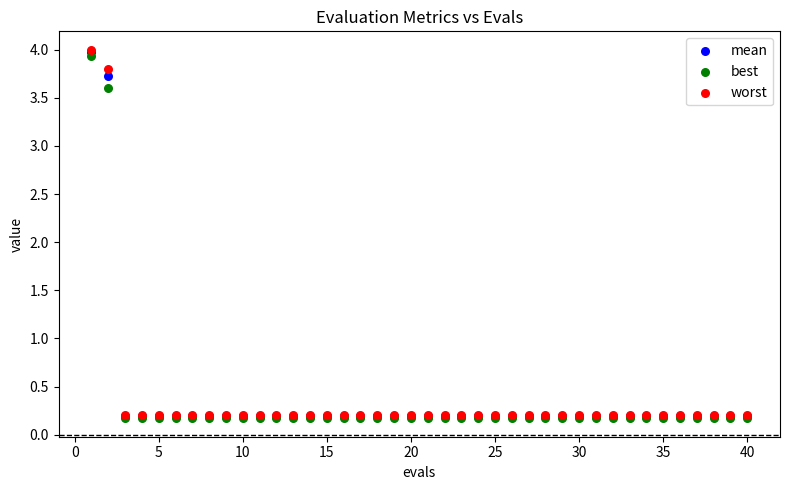

Across all series, what Y value is closest to 2?

3.6